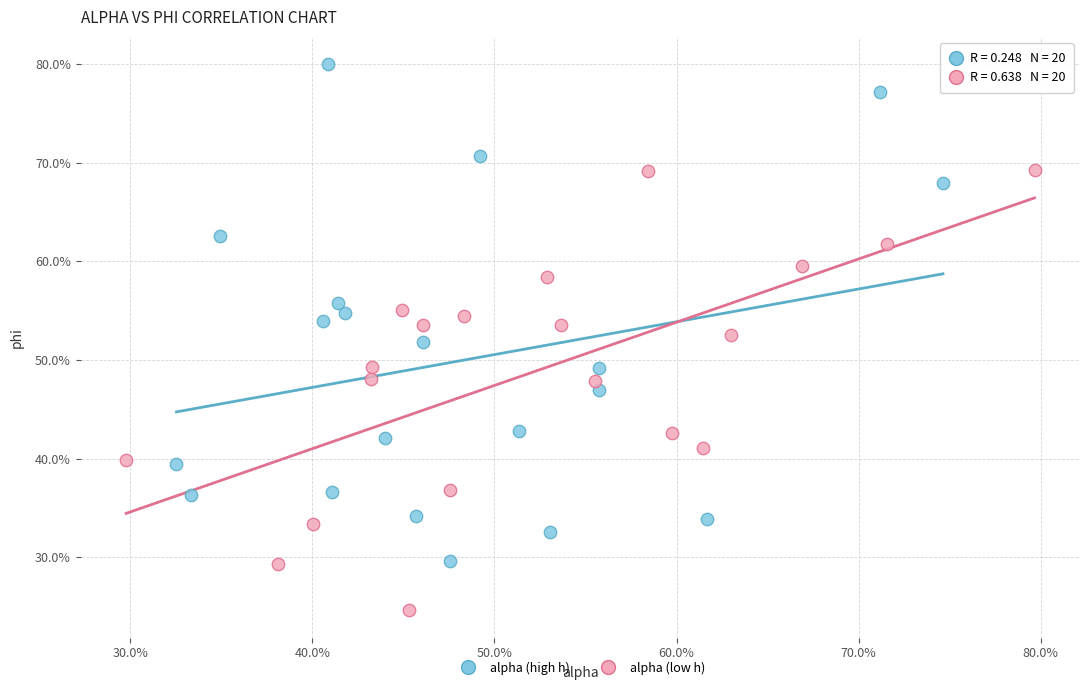

What are all the series names shown in the legend?

alpha (high h), alpha (low h)